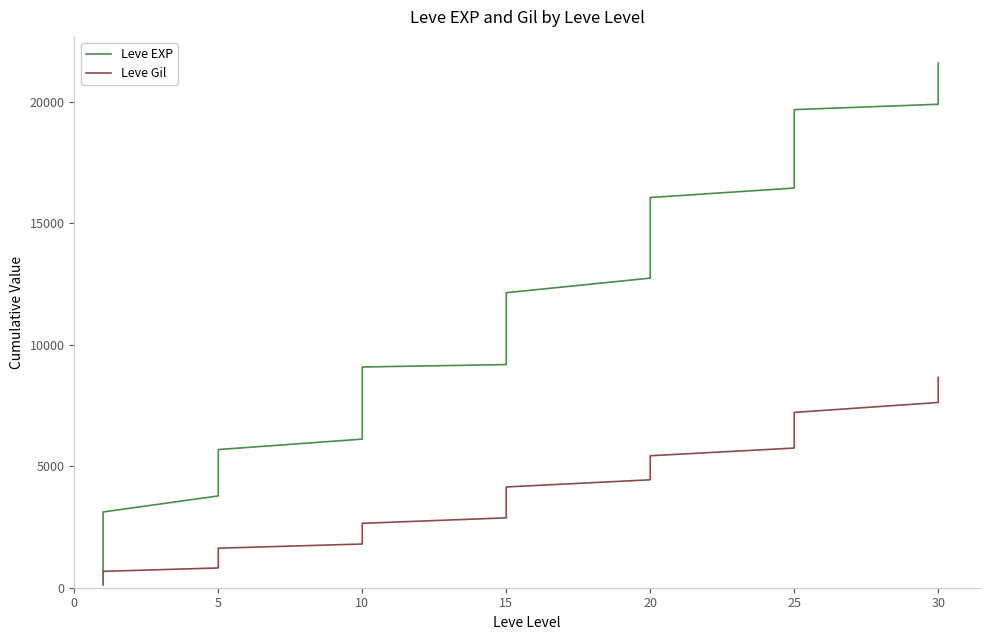

How many values in the Leve EXP series are below 10210?

20